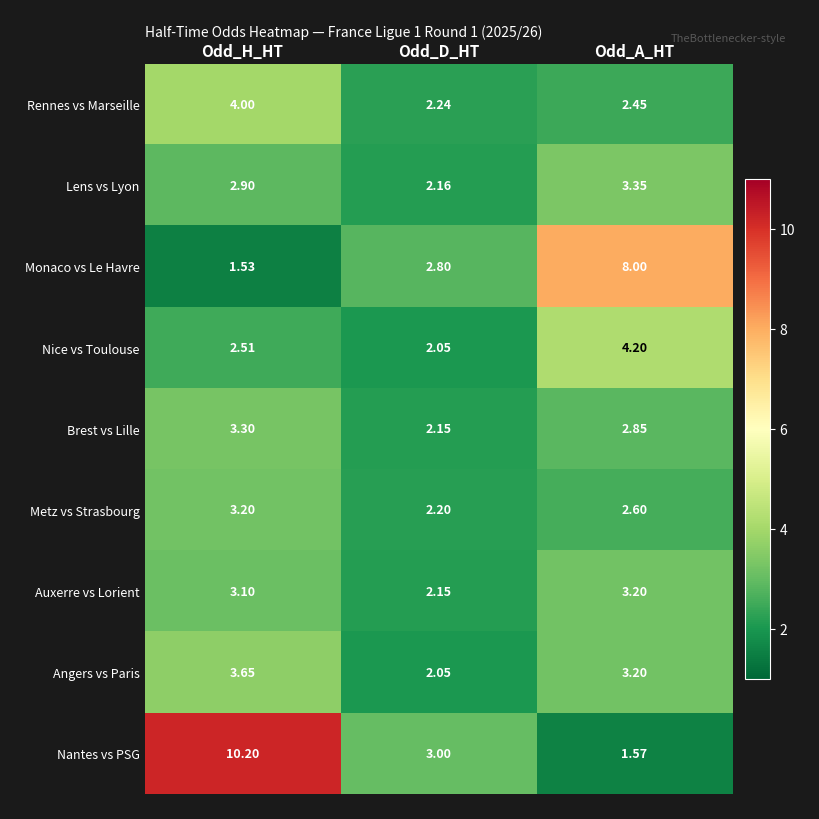

Which category has the highest value across all series?

Odd_H_HT